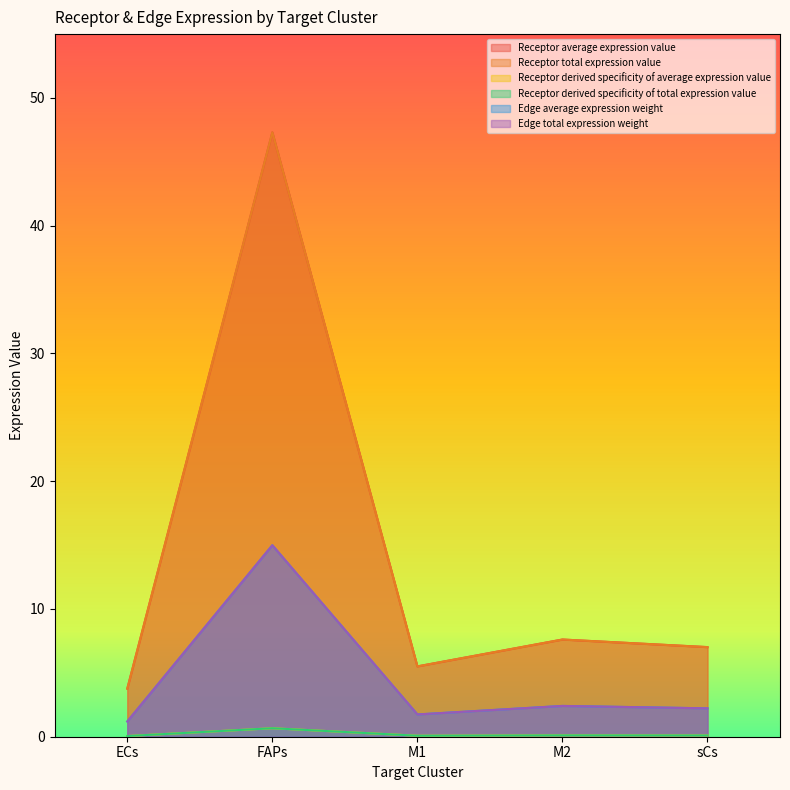

What is the total value across all series at M2?

20.3